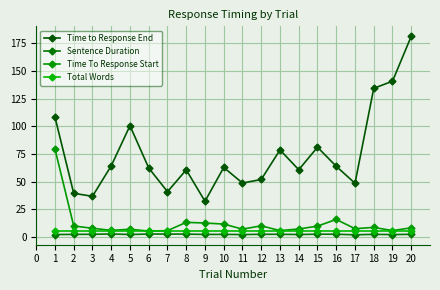

What is the spread (max minus min) of values at 13?

76.3